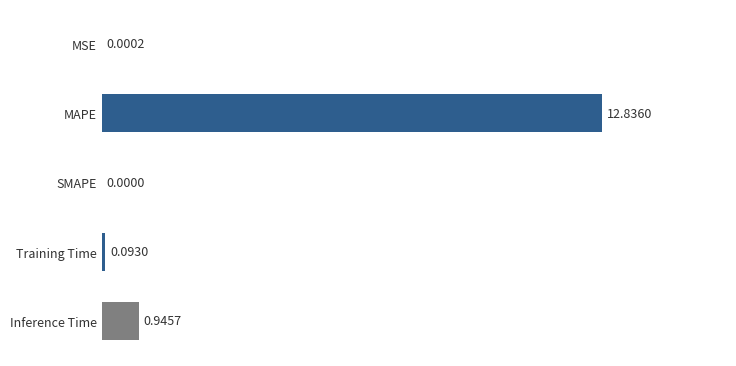

How many data points does each series have?

5